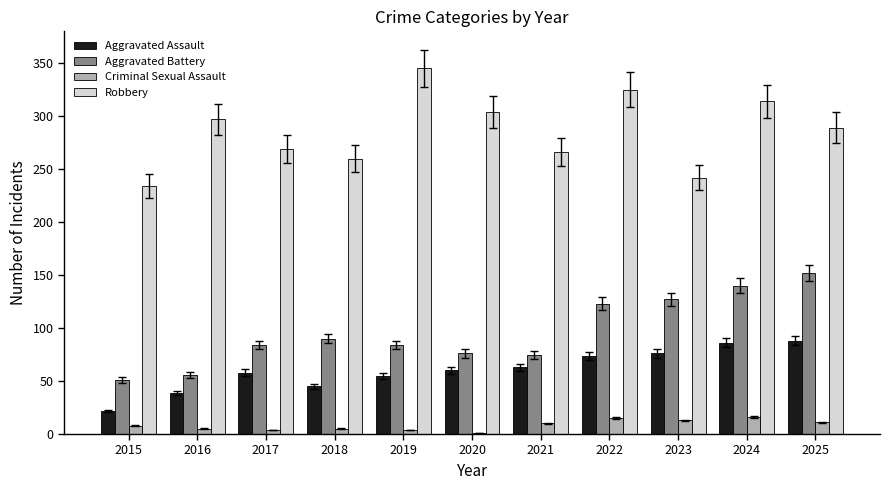

How many categories are shown in the chart?

11